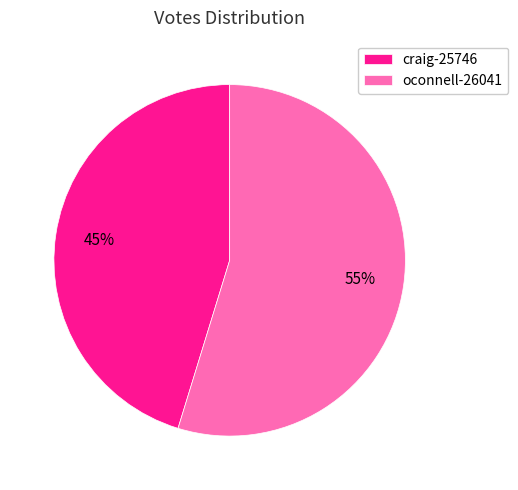

Is the sum of craig-25746 and oconnell-26041 greater than half?

Yes